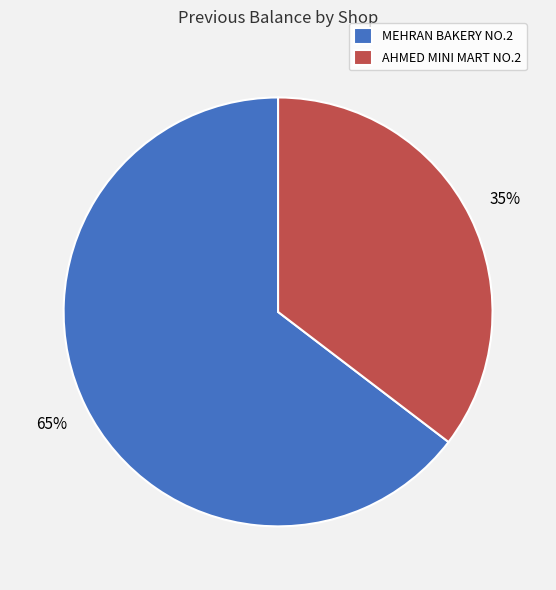

Which slice represents more than half of the pie?

MEHRAN BAKERY NO.2